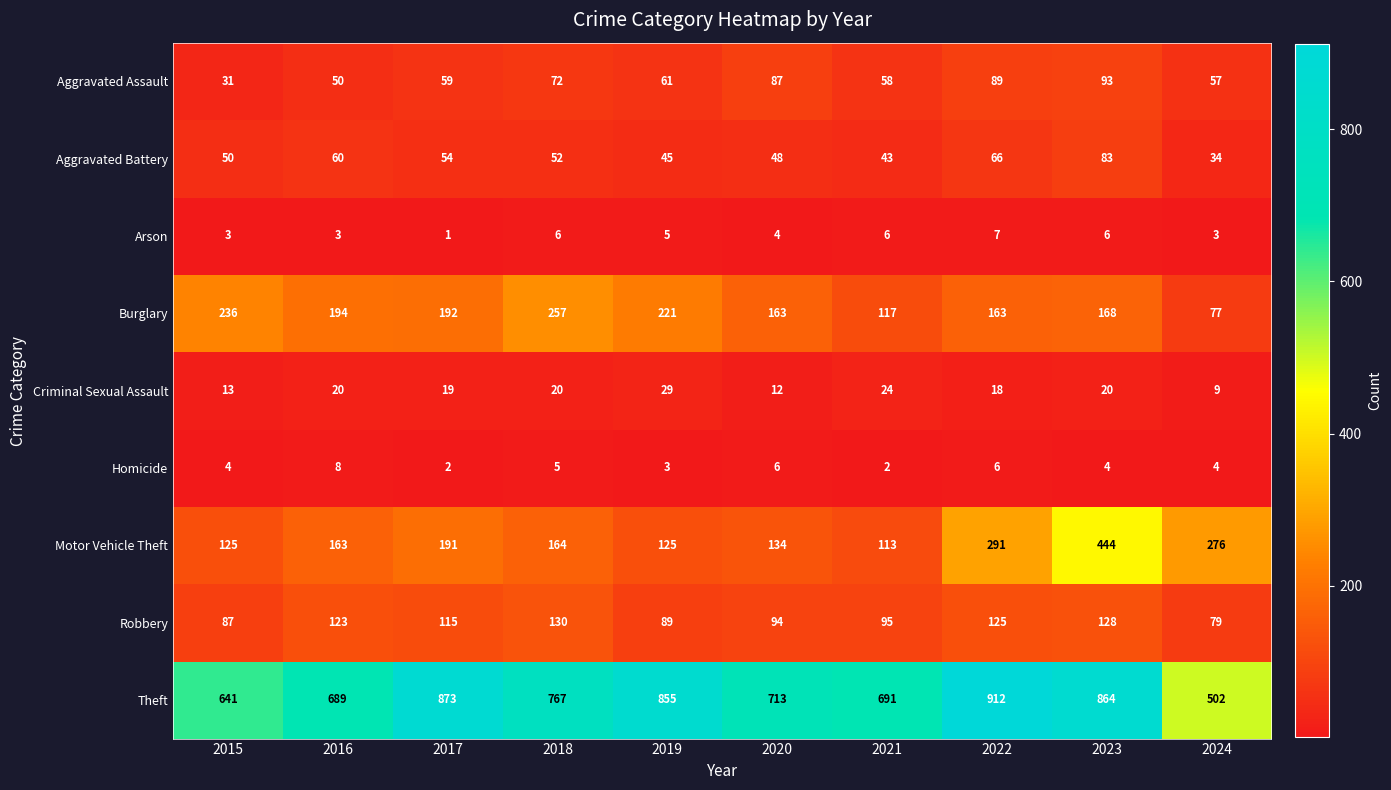

What is the total value across all series at 2017?

1506